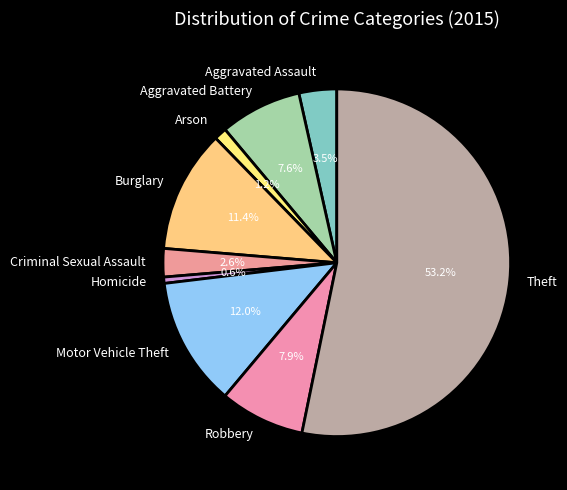

Is it true that Burglary is 6% of the pie?

False